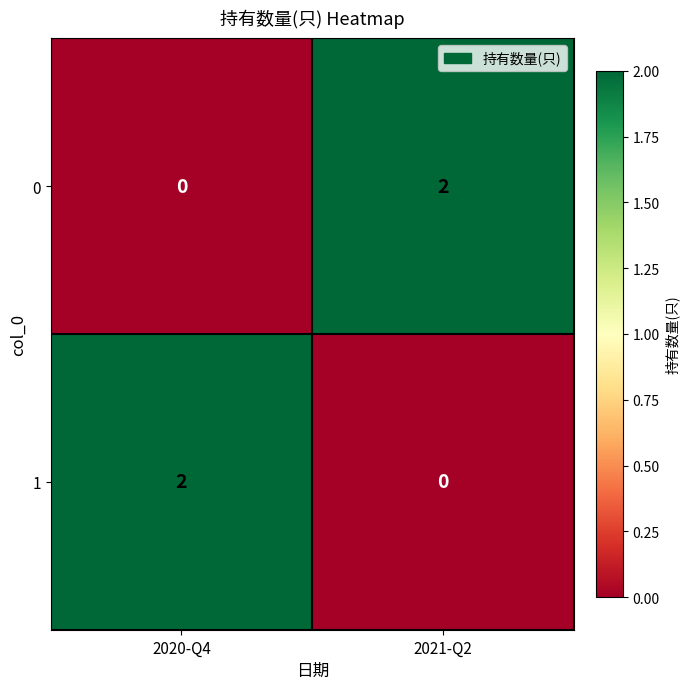

Reading left to right, transcribe all the data shown in this chart.

0: 2020-Q4=0	2021-Q2=2
1: 2020-Q4=2	2021-Q2=0